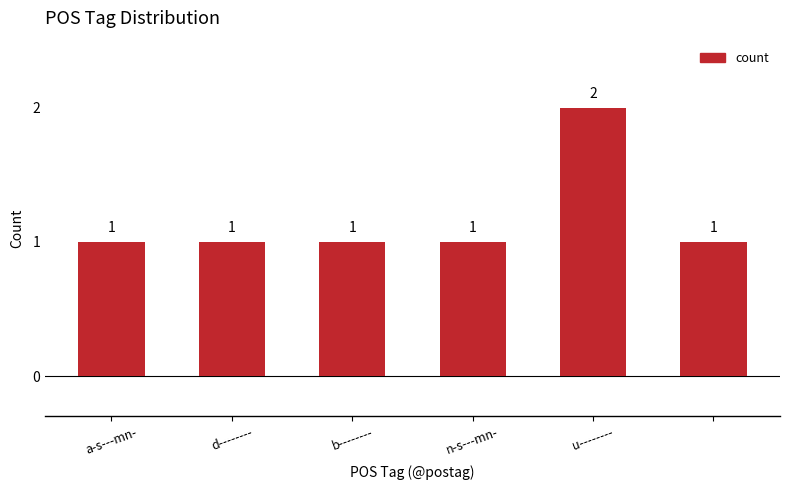

What is the maximum value shown in the chart?

2